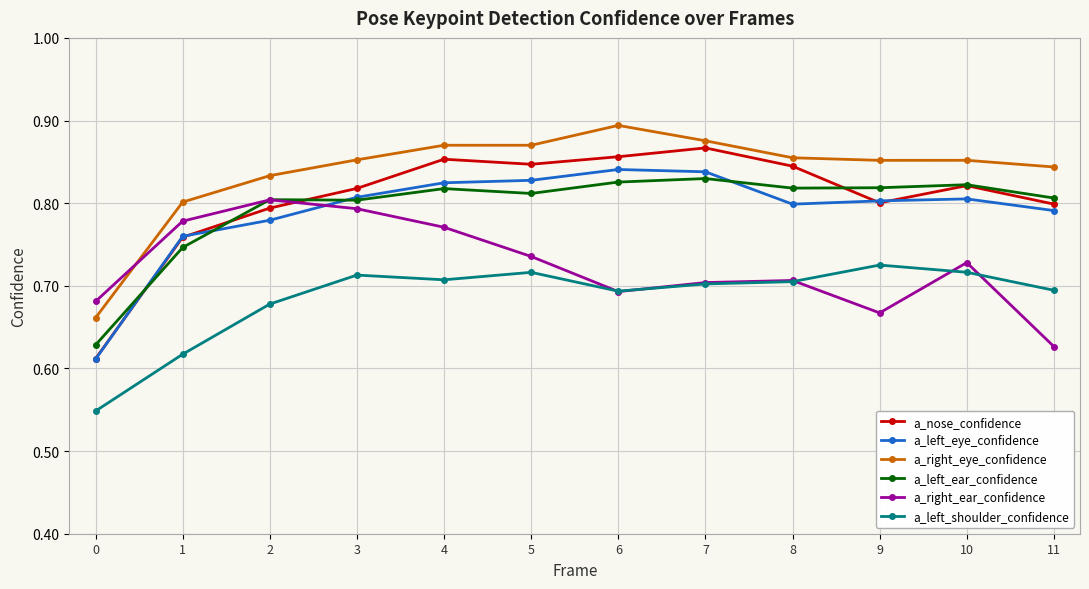

Which label corresponds to the largest value in the chart?

6